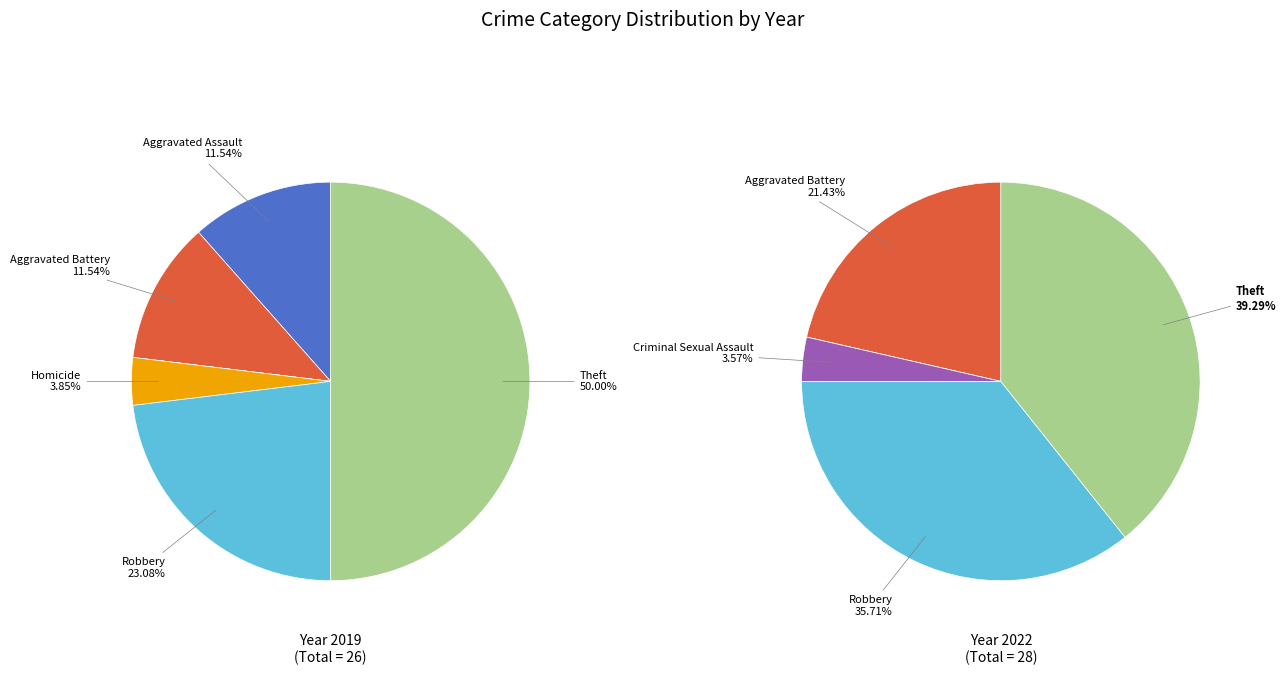

Is there any slice that represents more than half of the pie?

No